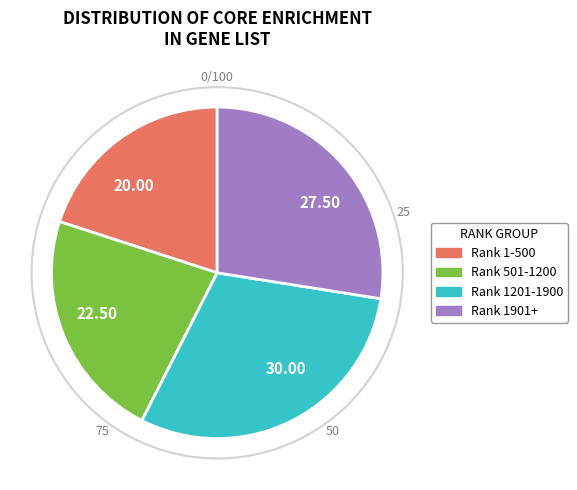

What is the largest slice in the pie chart?

30.00